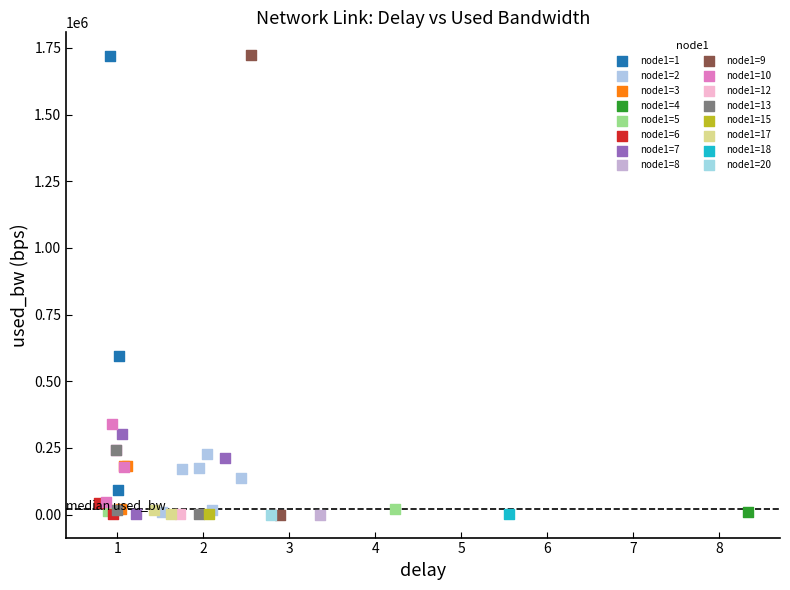

What are all the series names shown in the legend?

node1=1, node1=2, node1=3, node1=4, node1=5, node1=6, node1=7, node1=8, node1=9, node1=10, node1=12, node1=13, node1=15, node1=17, node1=18, node1=20